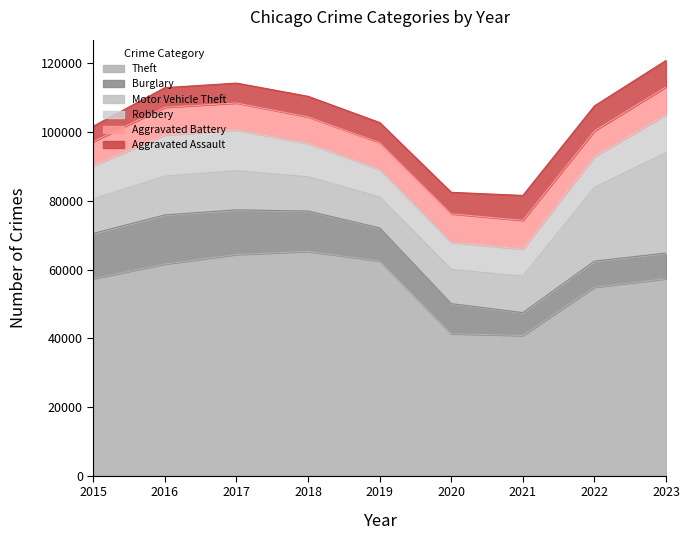

At which label does Robbery first exceed 9638?

2016